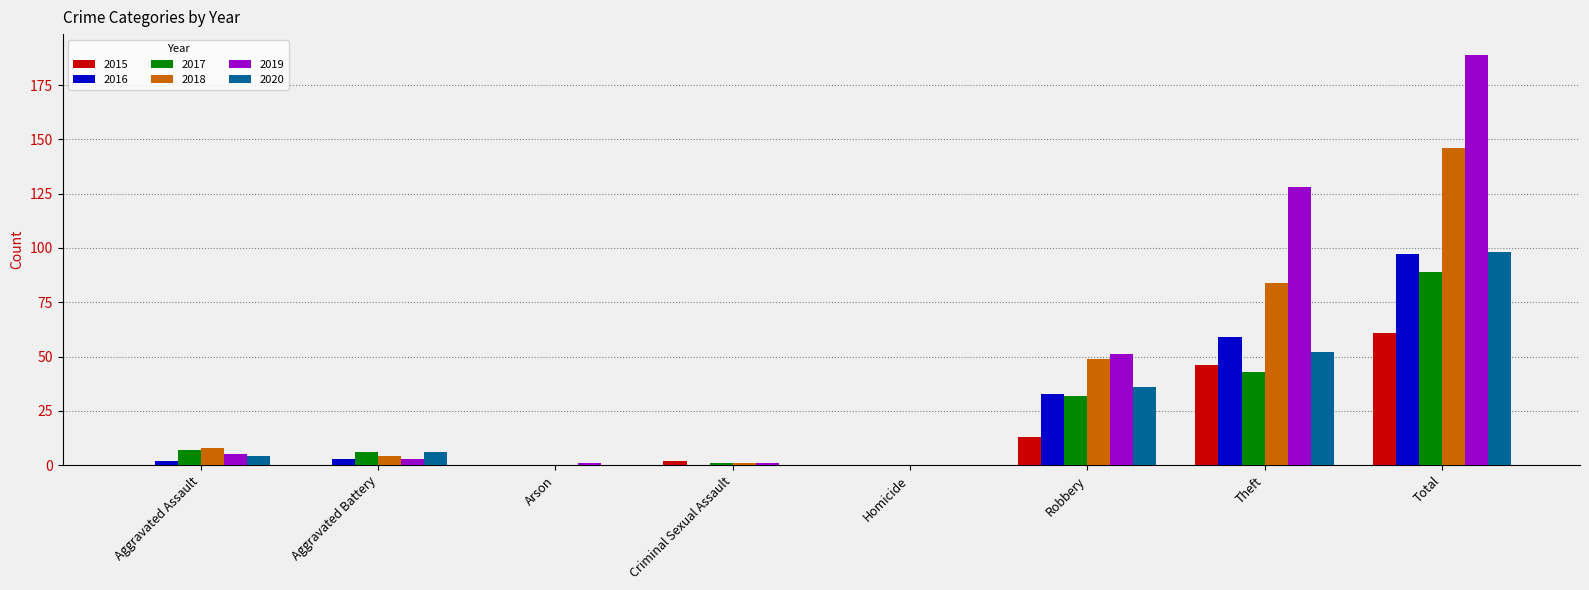

At which label does 2020 reach its peak?

Total